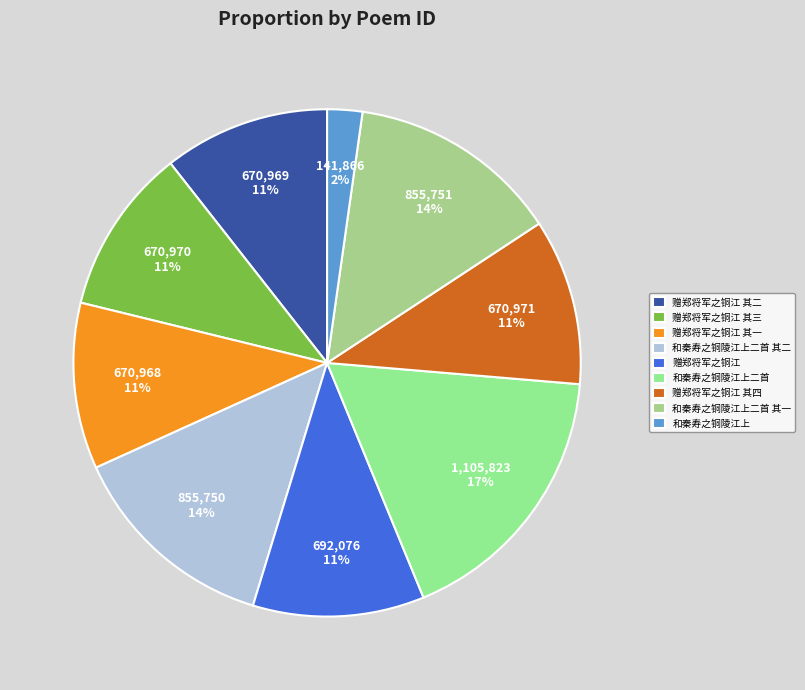

To the nearest percent, what portion does 赠郑将军之铜江 其四 represent?

11%